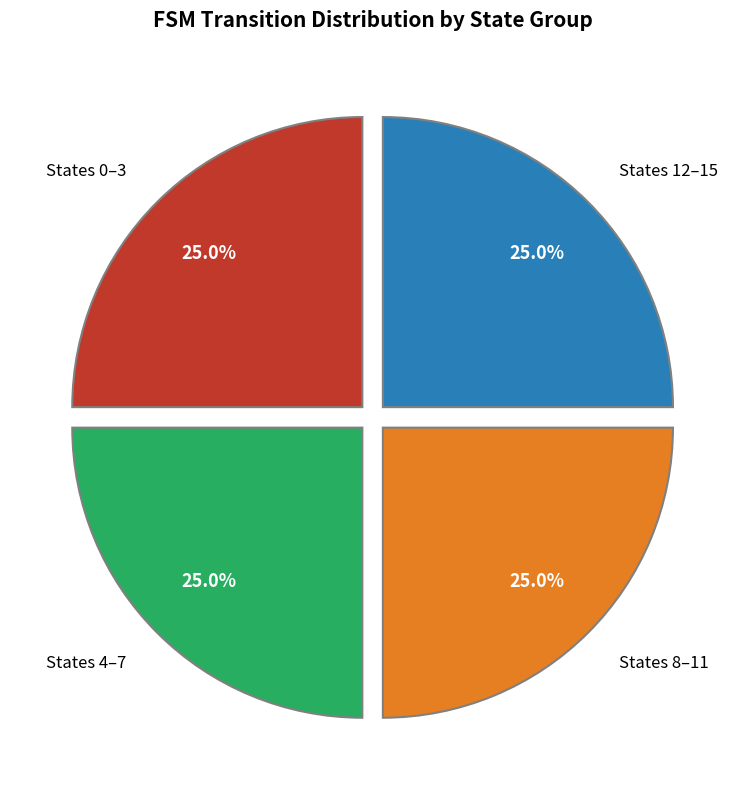

To the nearest percent, what is the average slice percentage?

25%